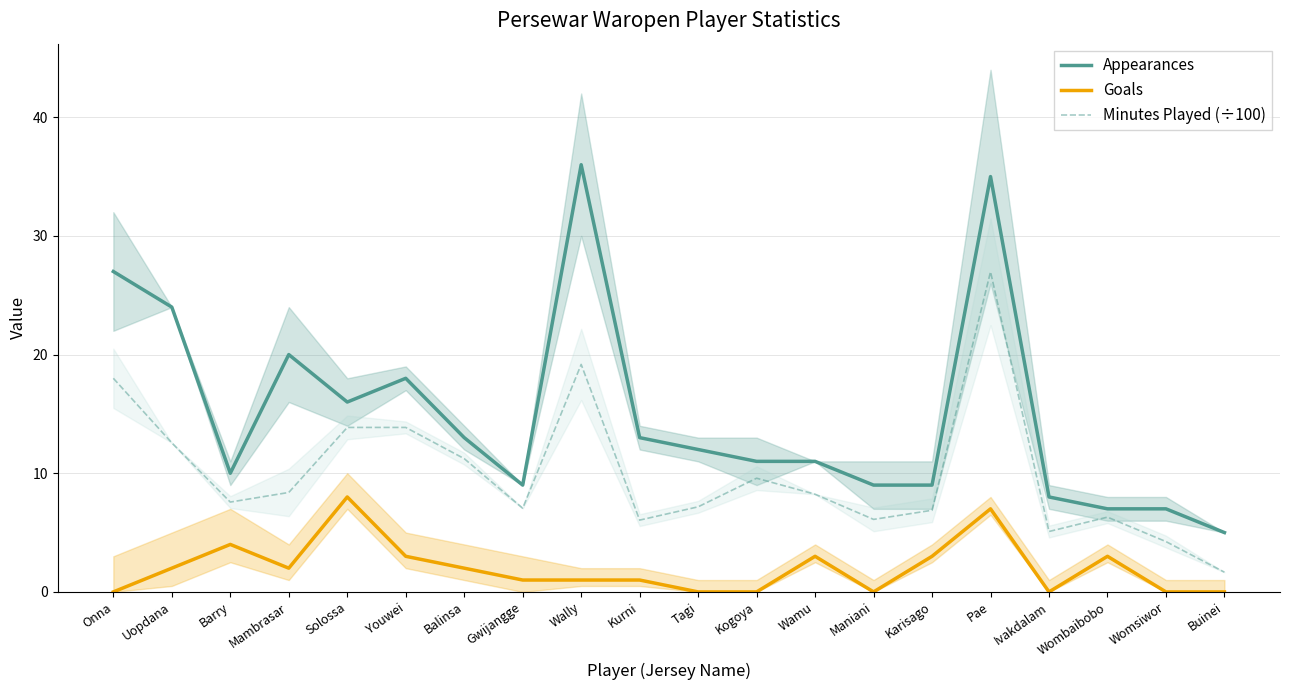

Reading right to left, list all the values displayed in this chart.

Appearances: Buinei=5.0	Womsiwor=7.0	Wombaibobo=7.0	Ivakdalam=8.0	Pae=35.0	Karisago=9.0	Maniani=9.0	Wamu=11.0	Kogoya=11.0	Tagi=12.0	Kurni=13.0	Wally=36.0	Gwijangge=9.0	Balinsa=13.0	Youwei=18.0	Solossa=16.0	Mambrasar=20.0	Barry=10.0	Uopdana=24.0	Onna=27.0
Goals: Buinei=0.0	Womsiwor=0.0	Wombaibobo=3.0	Ivakdalam=0.0	Pae=7.0	Karisago=3.0	Maniani=0.0	Wamu=3.0	Kogoya=0.0	Tagi=0.0	Kurni=1.0	Wally=1.0	Gwijangge=1.0	Balinsa=2.0	Youwei=3.0	Solossa=8.0	Mambrasar=2.0	Barry=4.0	Uopdana=2.0	Onna=0.0
Minutes Played (÷100): Buinei=1.7	Womsiwor=4.2	Wombaibobo=6.3	Ivakdalam=5.1	Pae=27.0	Karisago=6.9	Maniani=6.1	Wamu=8.2	Kogoya=9.6	Tagi=7.2	Kurni=6.0	Wally=19.2	Gwijangge=7.0	Balinsa=11.2	Youwei=13.9	Solossa=13.9	Mambrasar=8.4	Barry=7.6	Uopdana=12.6	Onna=18.0